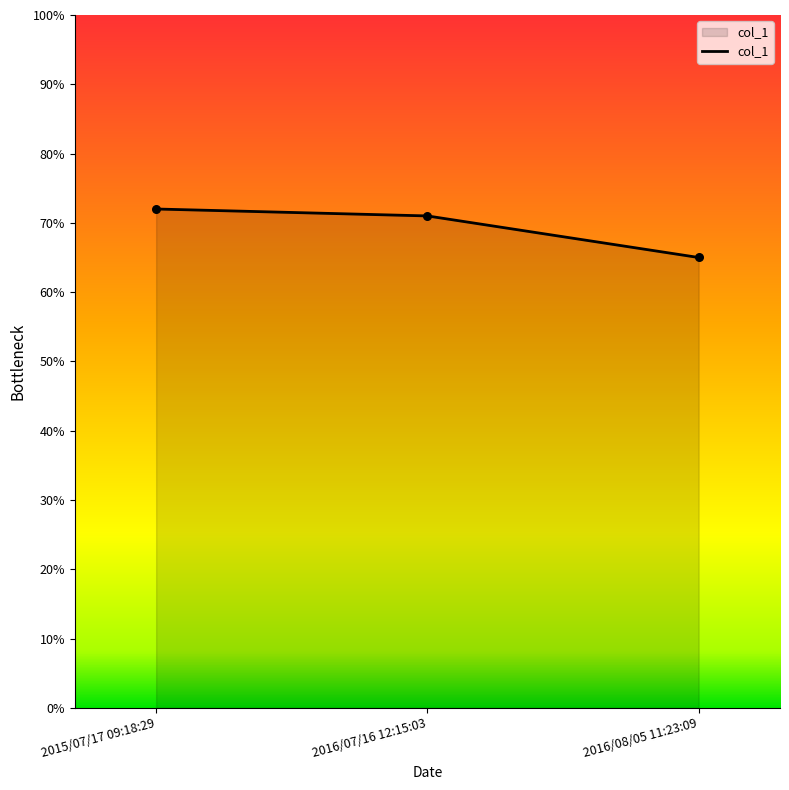

What is the change in value from 2015/07/17 09:18:29 to 2016/08/05 11:23:09?

-7